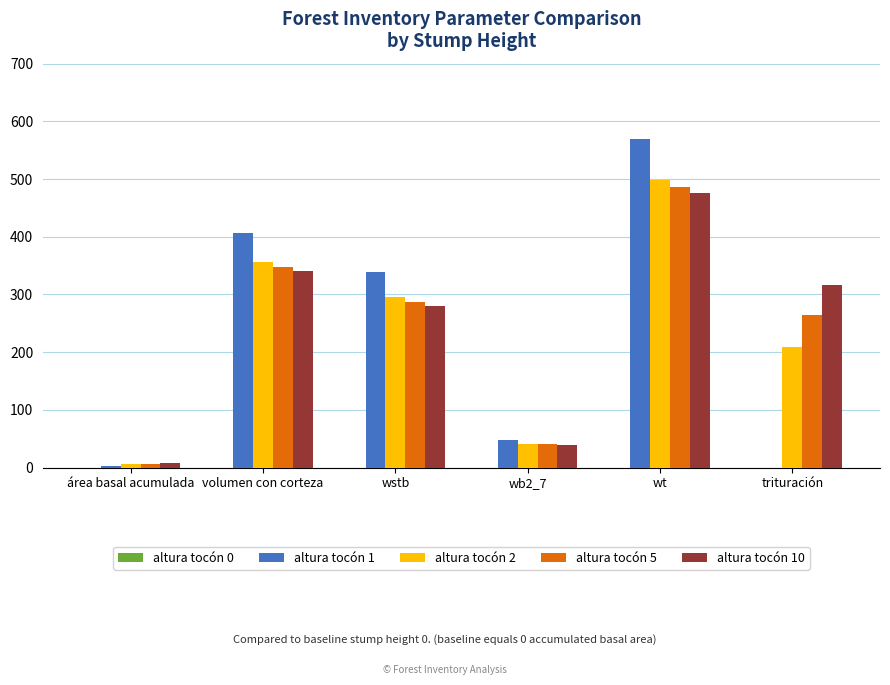

How many series are shown in this chart?

4